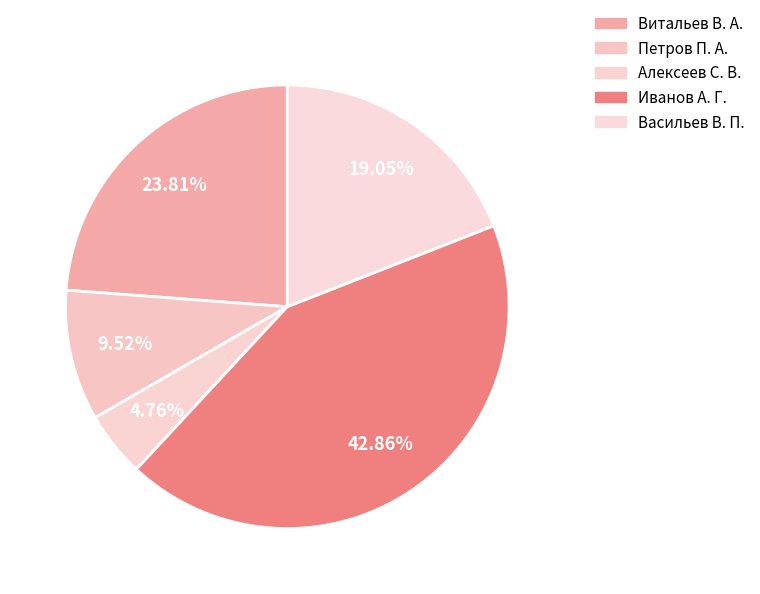

What is the largest slice in the pie chart?

Иванов А. Г.